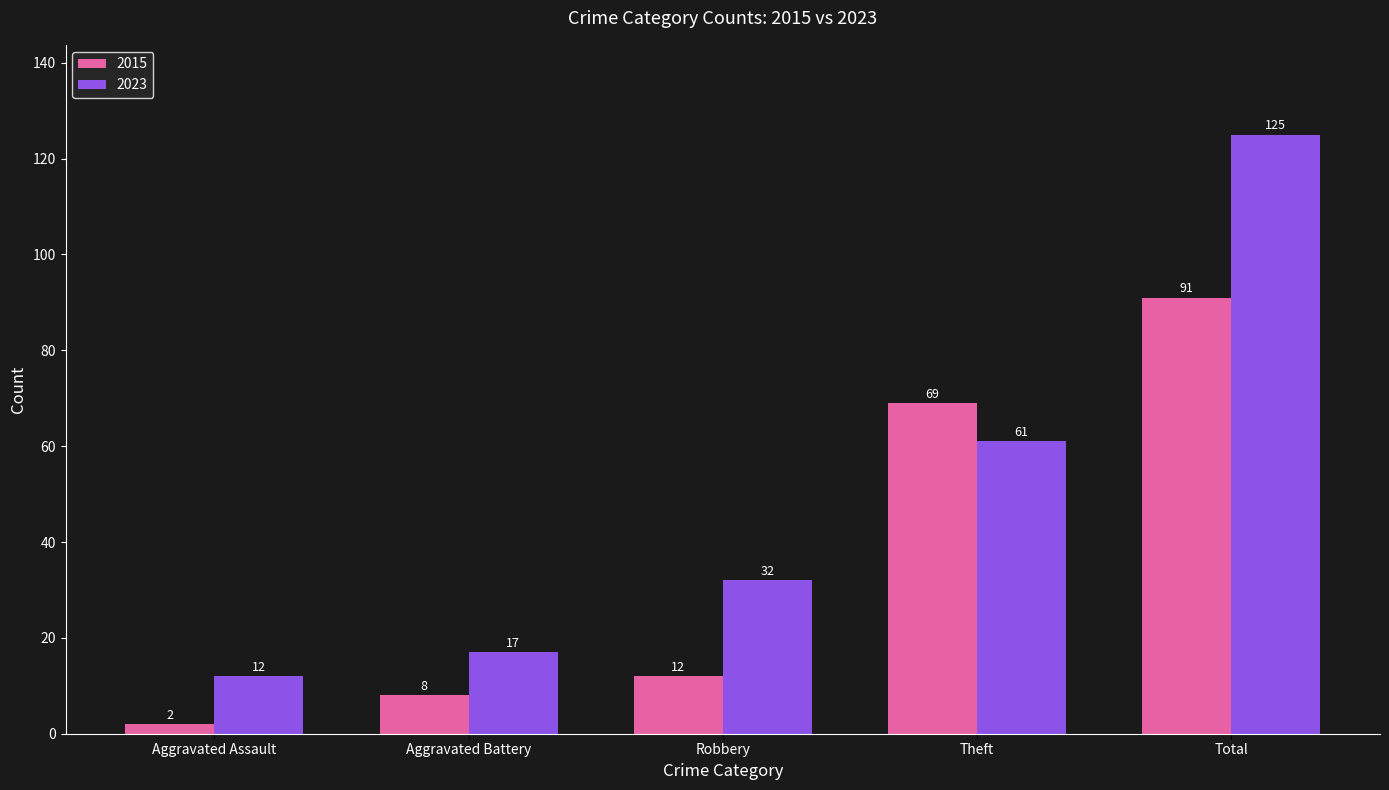

What is the value of the 2015 bar at the 5th from the left?

91